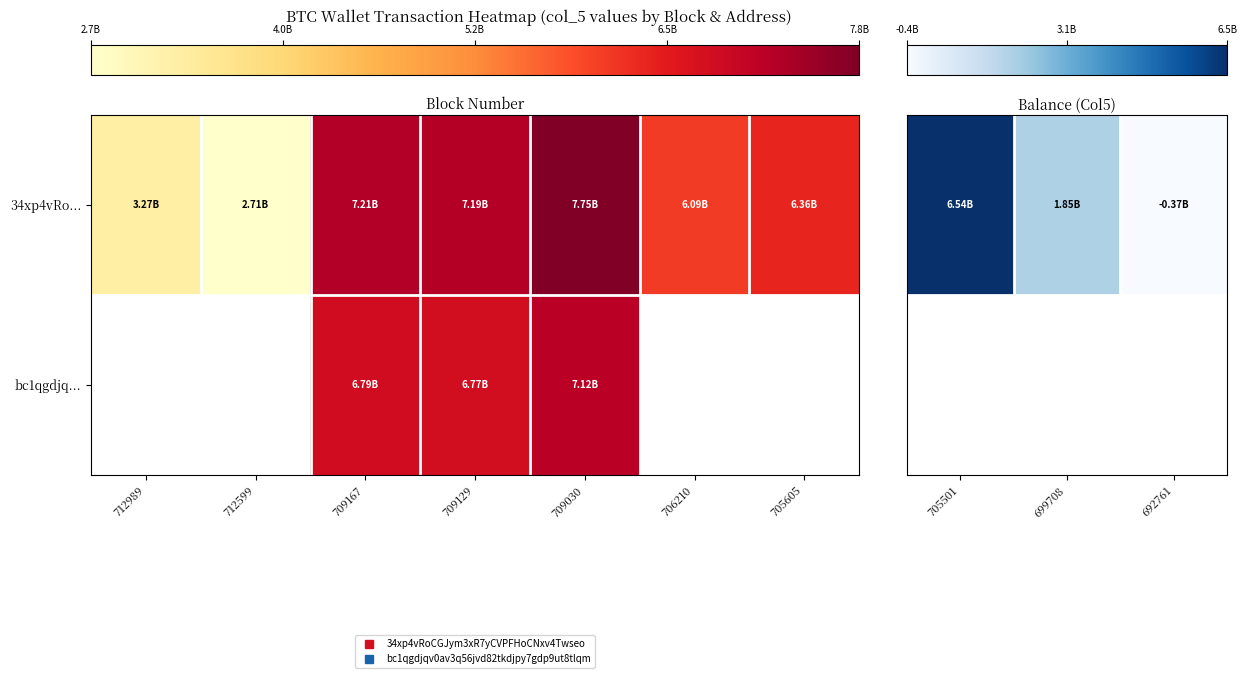

True or false: 34xp4vRo... has a value of -591299668.2 at 692761.

False